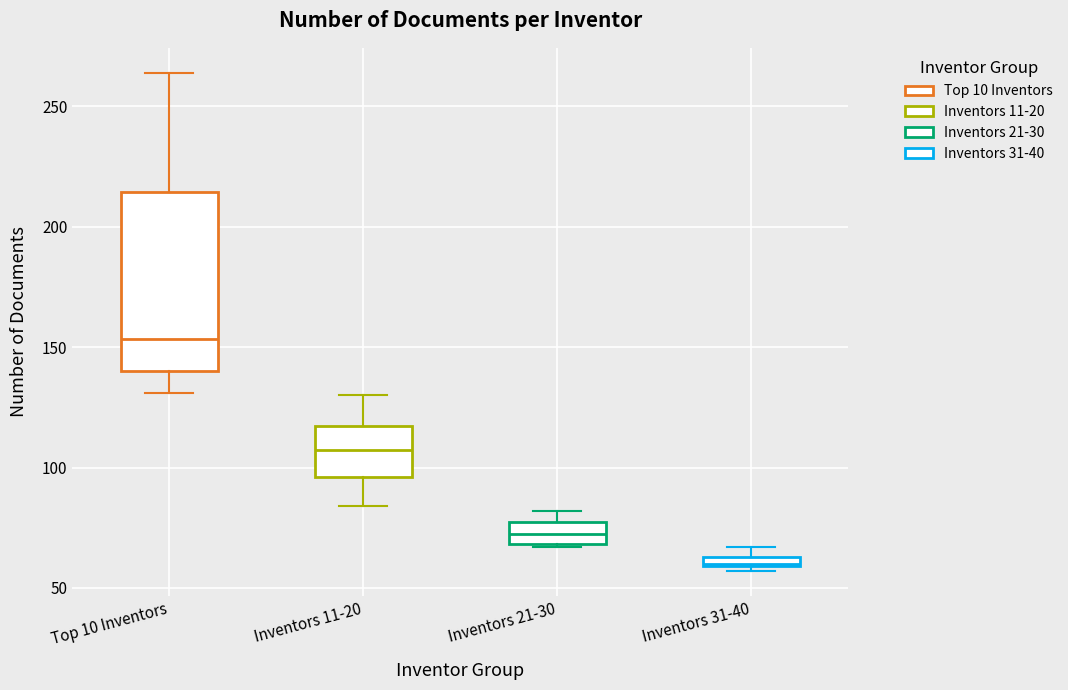

Which box is the tallest, from its lower edge to its upper edge?

Top 10 Inventors